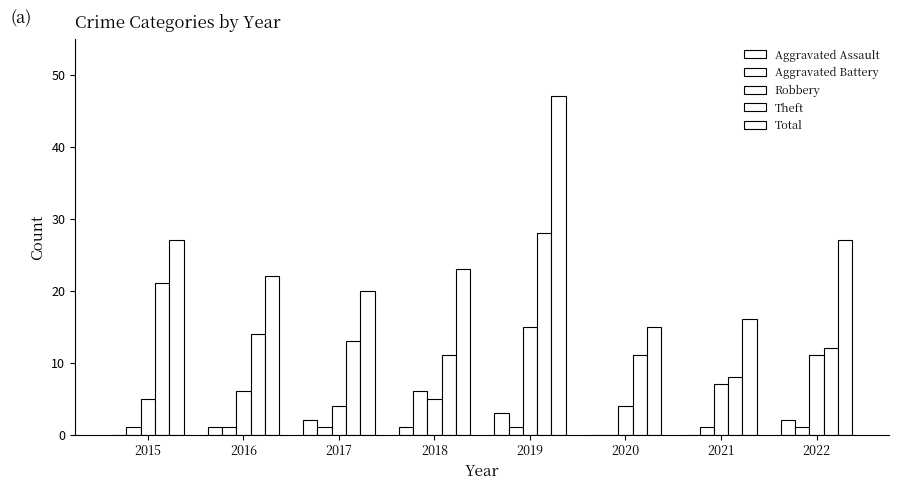

At which label is Total closest to 31?

2015